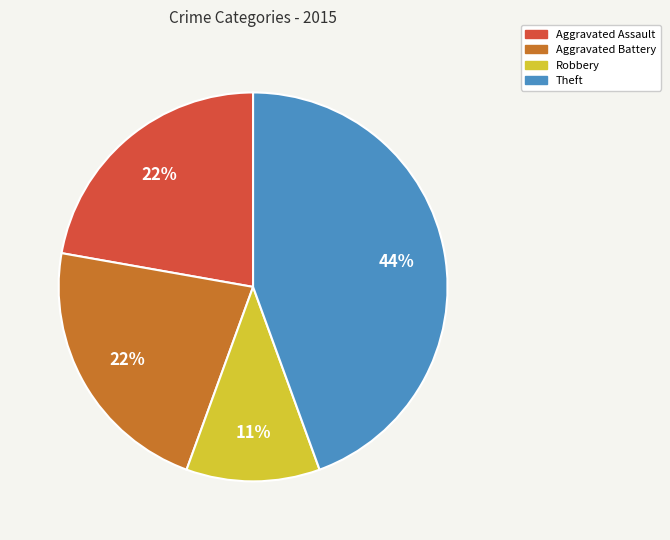

To the nearest percent, what is the average slice percentage?

25%